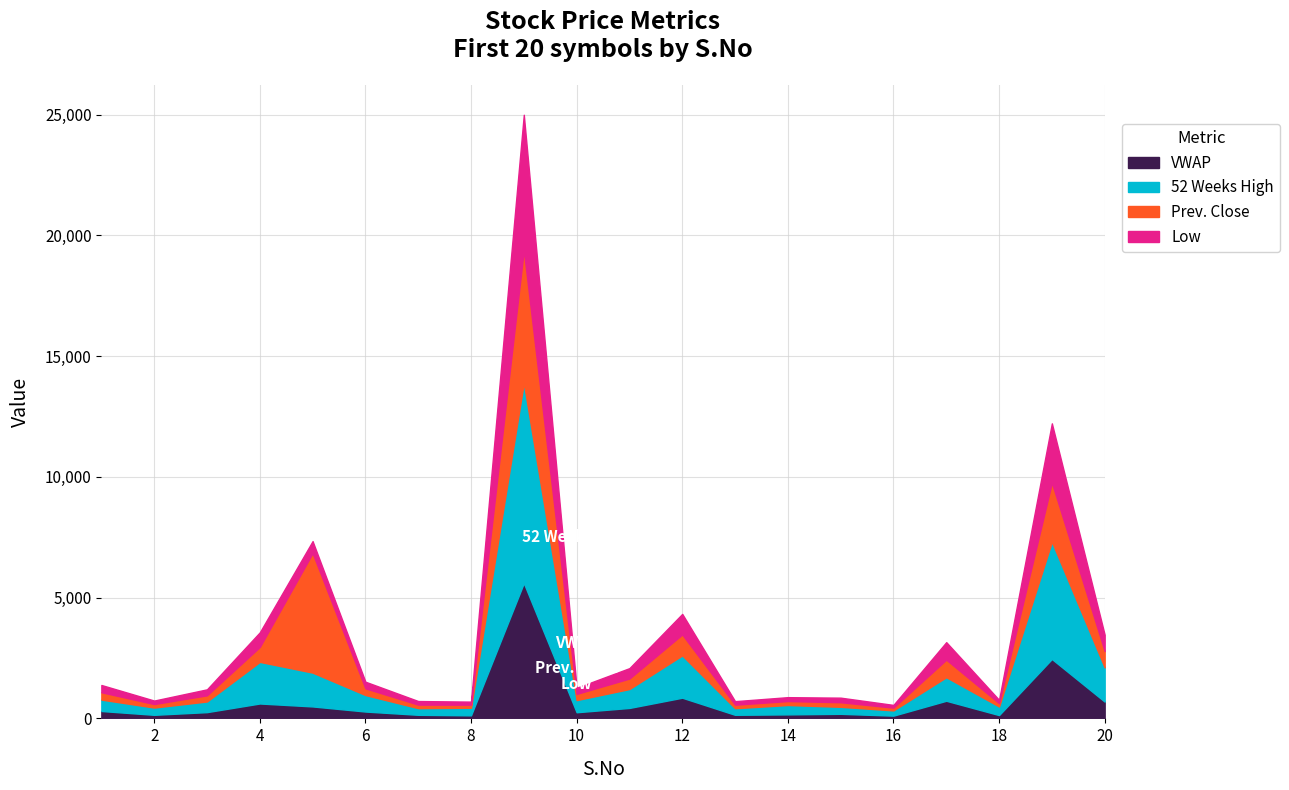

At which category is the sum across all series the highest?

9